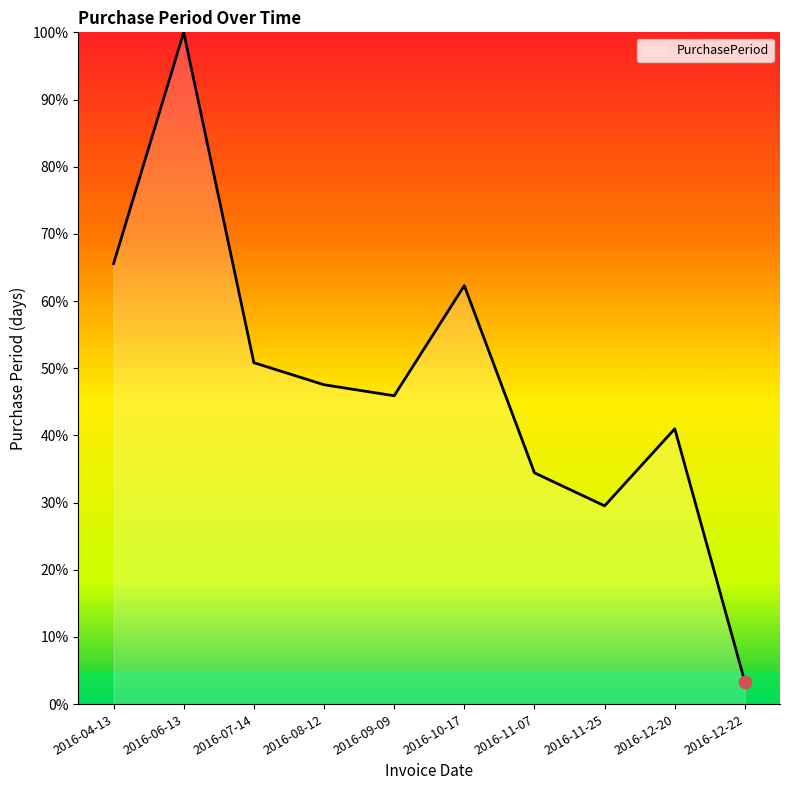

What is the ratio of the value at 2016-06-13 to the value at 2016-12-20?

2.4